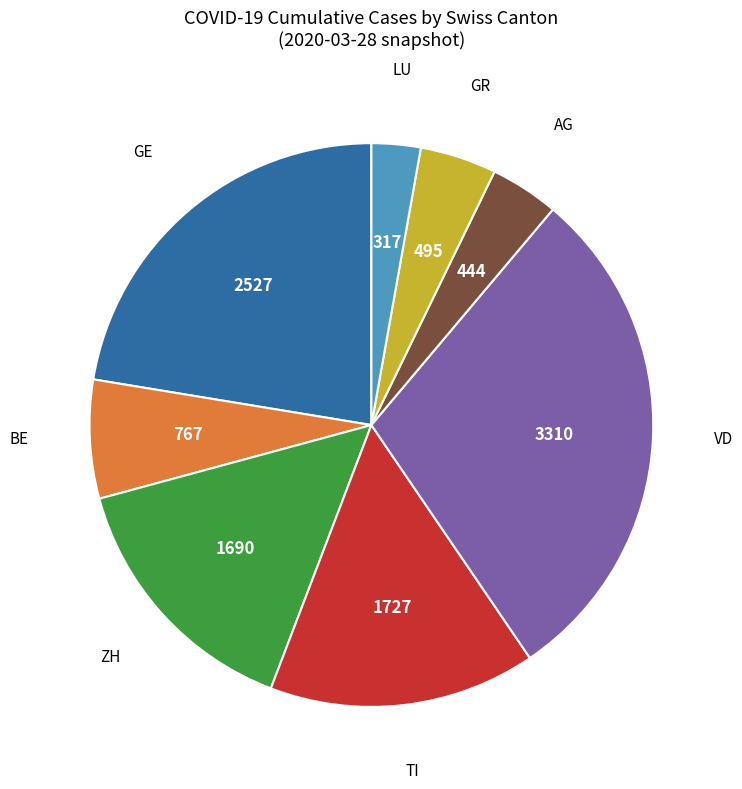

Is there a majority slice in this chart?

No